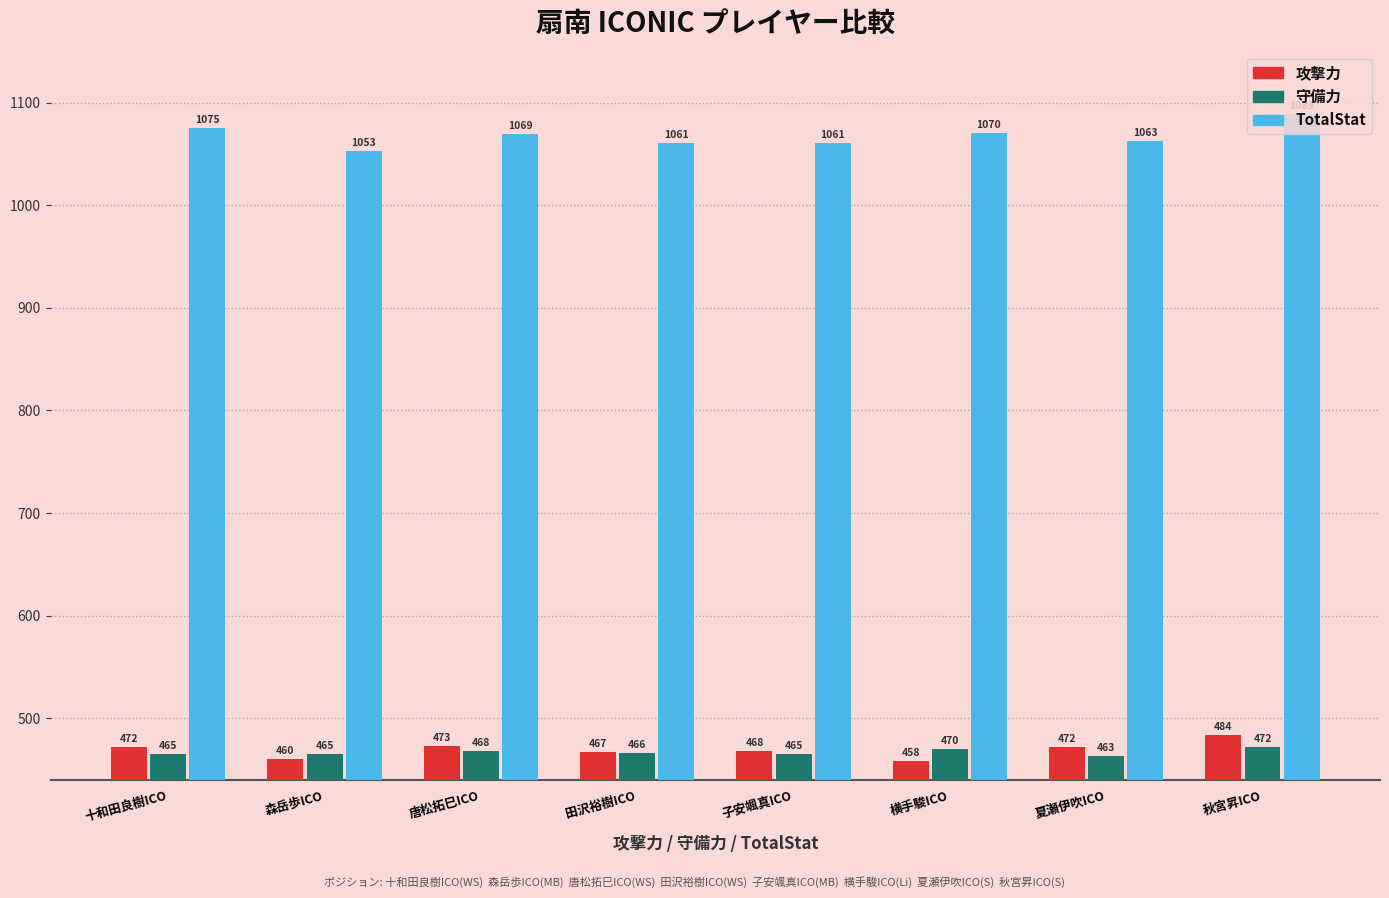

What is the average value of the 攻撃力 series?

469